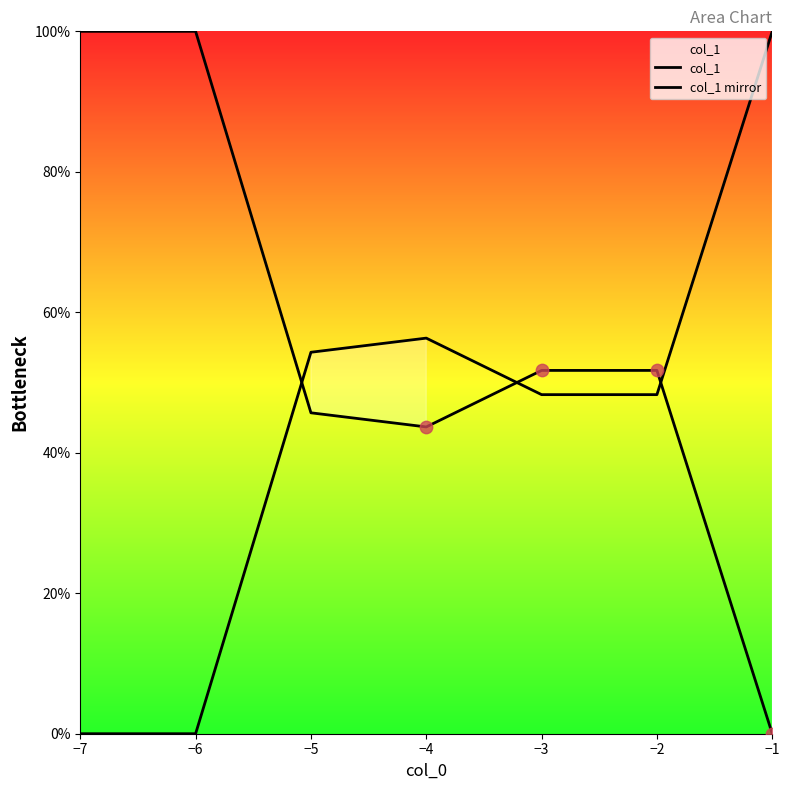

What is the total value across all series at −3?

100.0